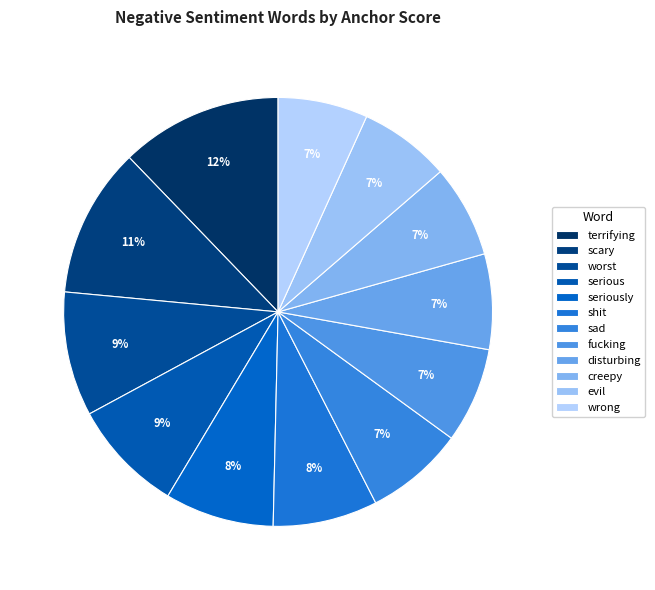

To the nearest percent, what portion does terrifying represent?

12%